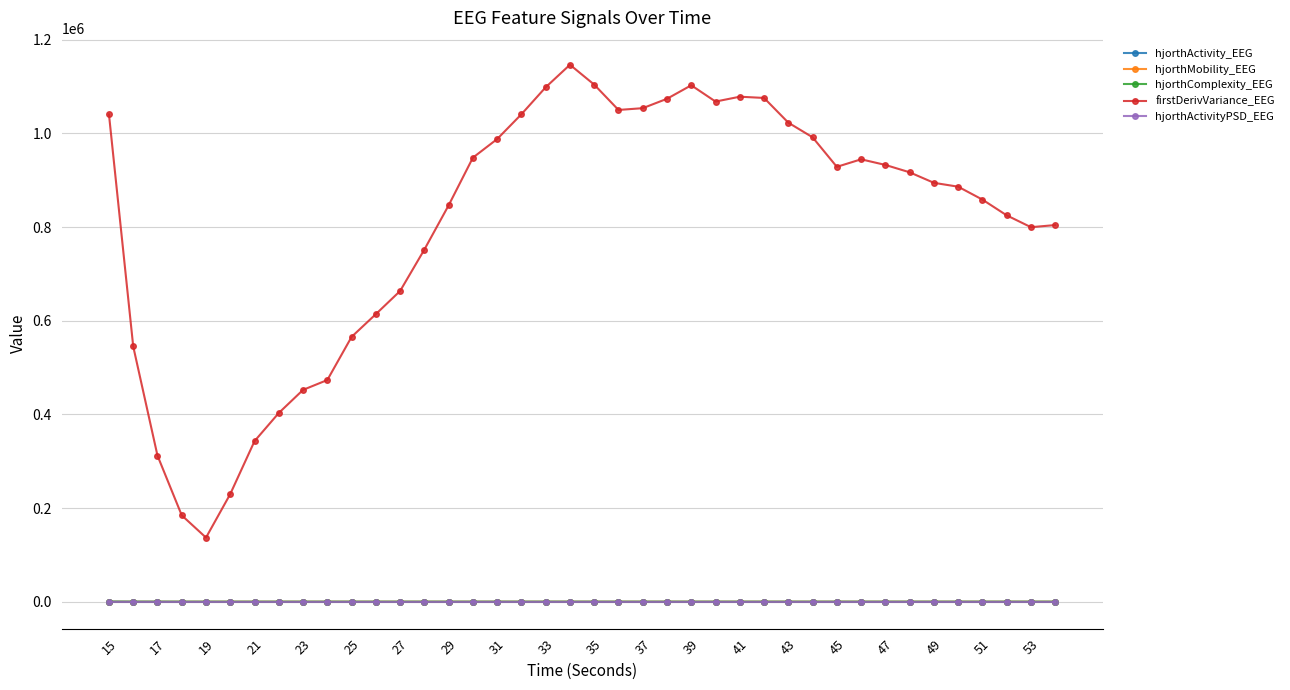

True or false: firstDerivVariance_EEG and hjorthActivity_EEG intersect in this chart.

False